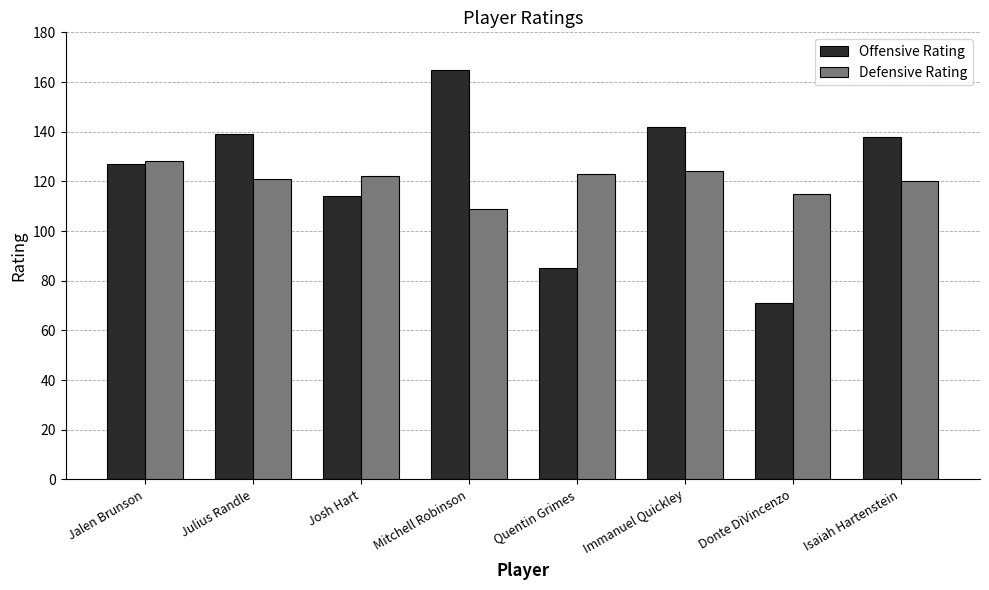

Which category has the lowest value across all series?

Donte DiVincenzo